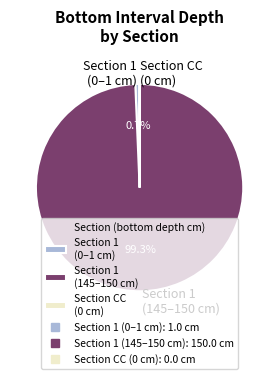

Which slice is the largest?

Section 1 (145–150 cm)